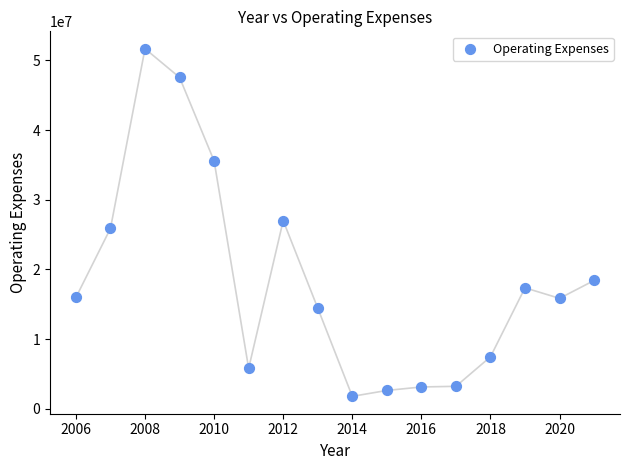

What is the range of X values (max minus min)?

15